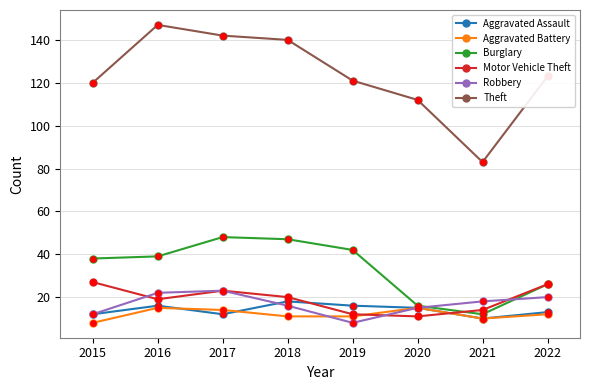

Is the value of Aggravated Assault at 2015 greater than the value of Theft at 2021?

No